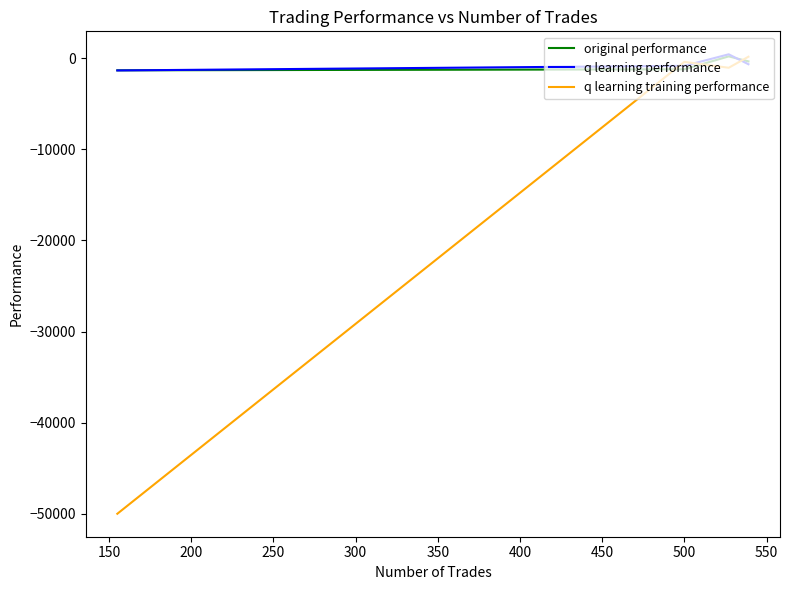

What is the highest value of the q learning training performance series?

173.0